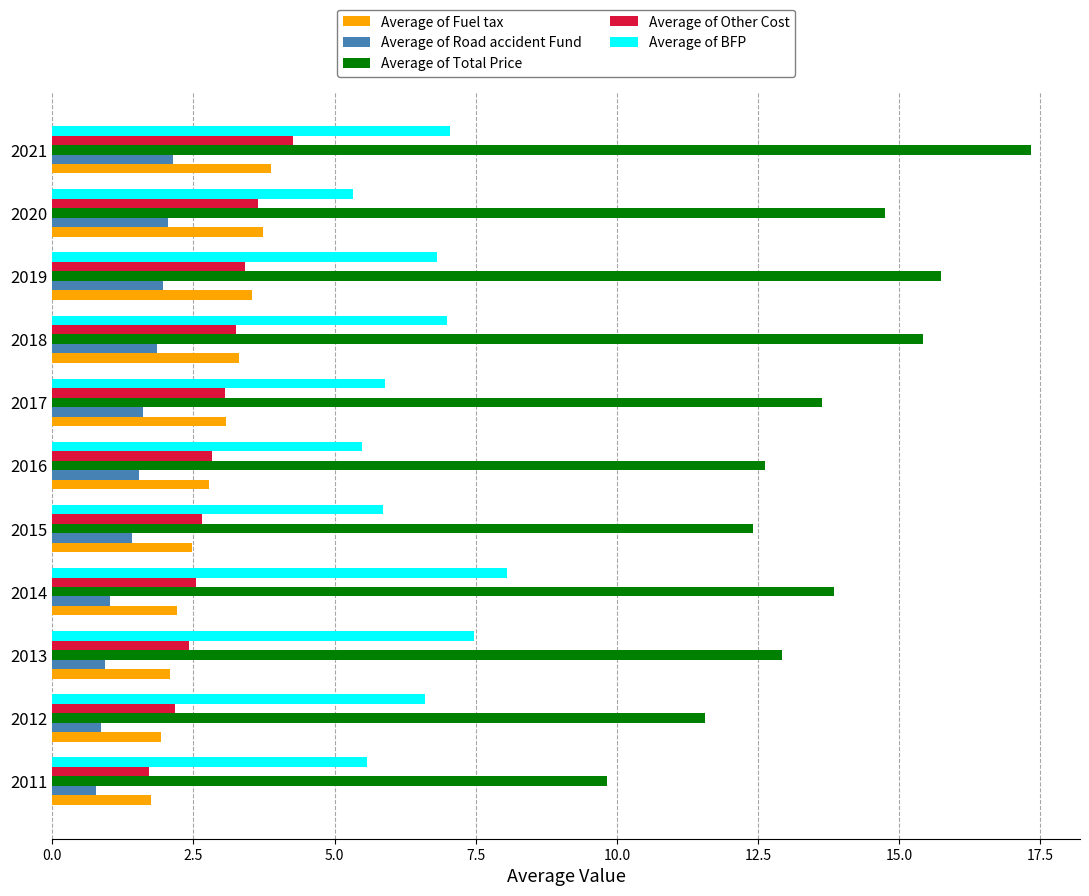

What is the difference between the Average of Other Cost values at 2020 and 2018?

0.4